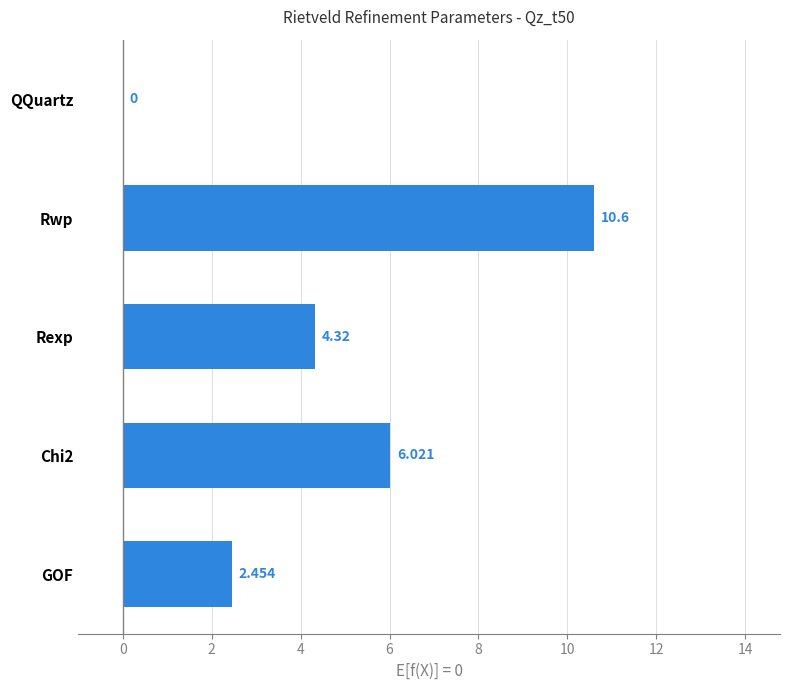

At which category does the chart reach its peak across all series?

Rwp